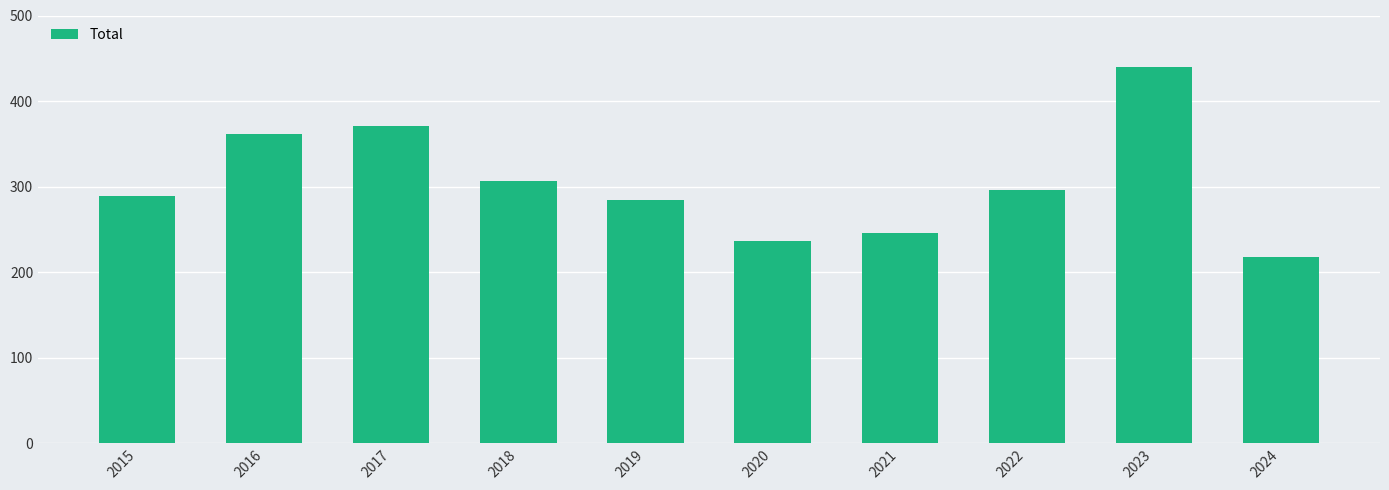

Approximately how many times larger is the value at 2023 compared to 2024?

2.0